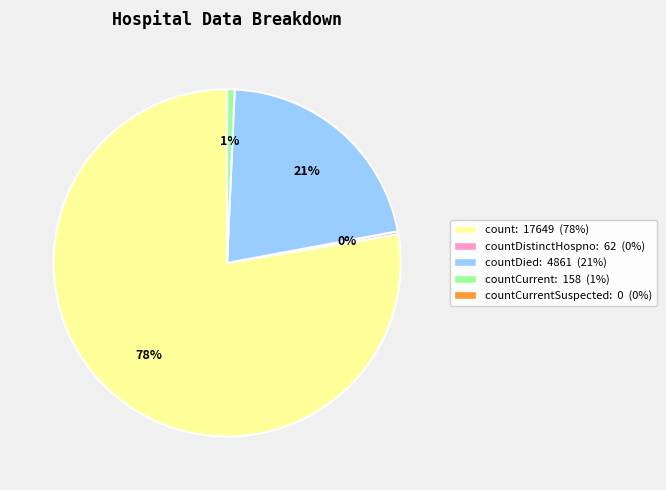

Is there a majority slice in this chart?

Yes